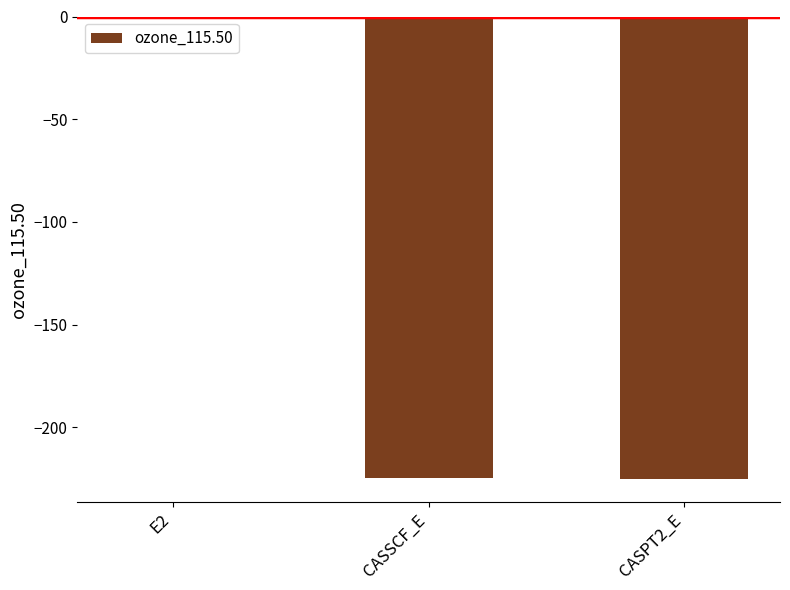

What is the approximate value at CASPT2_E?

-225.1